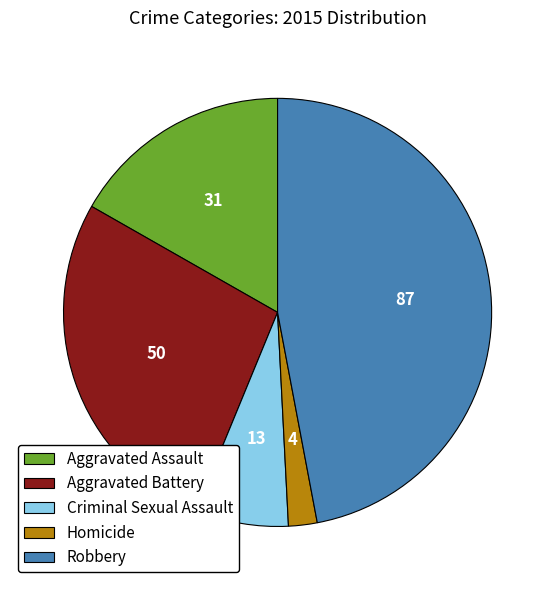

Which slice is the largest?

Robbery